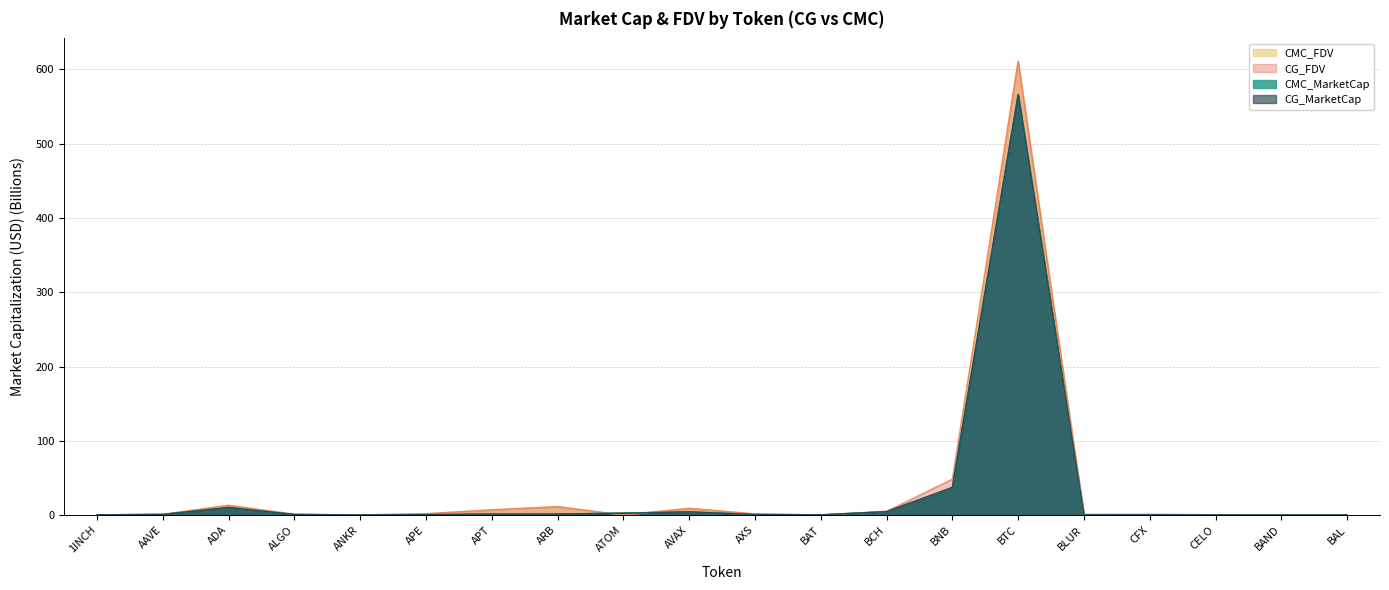

Where is the first local maximum for CMC_FDV?

ADA